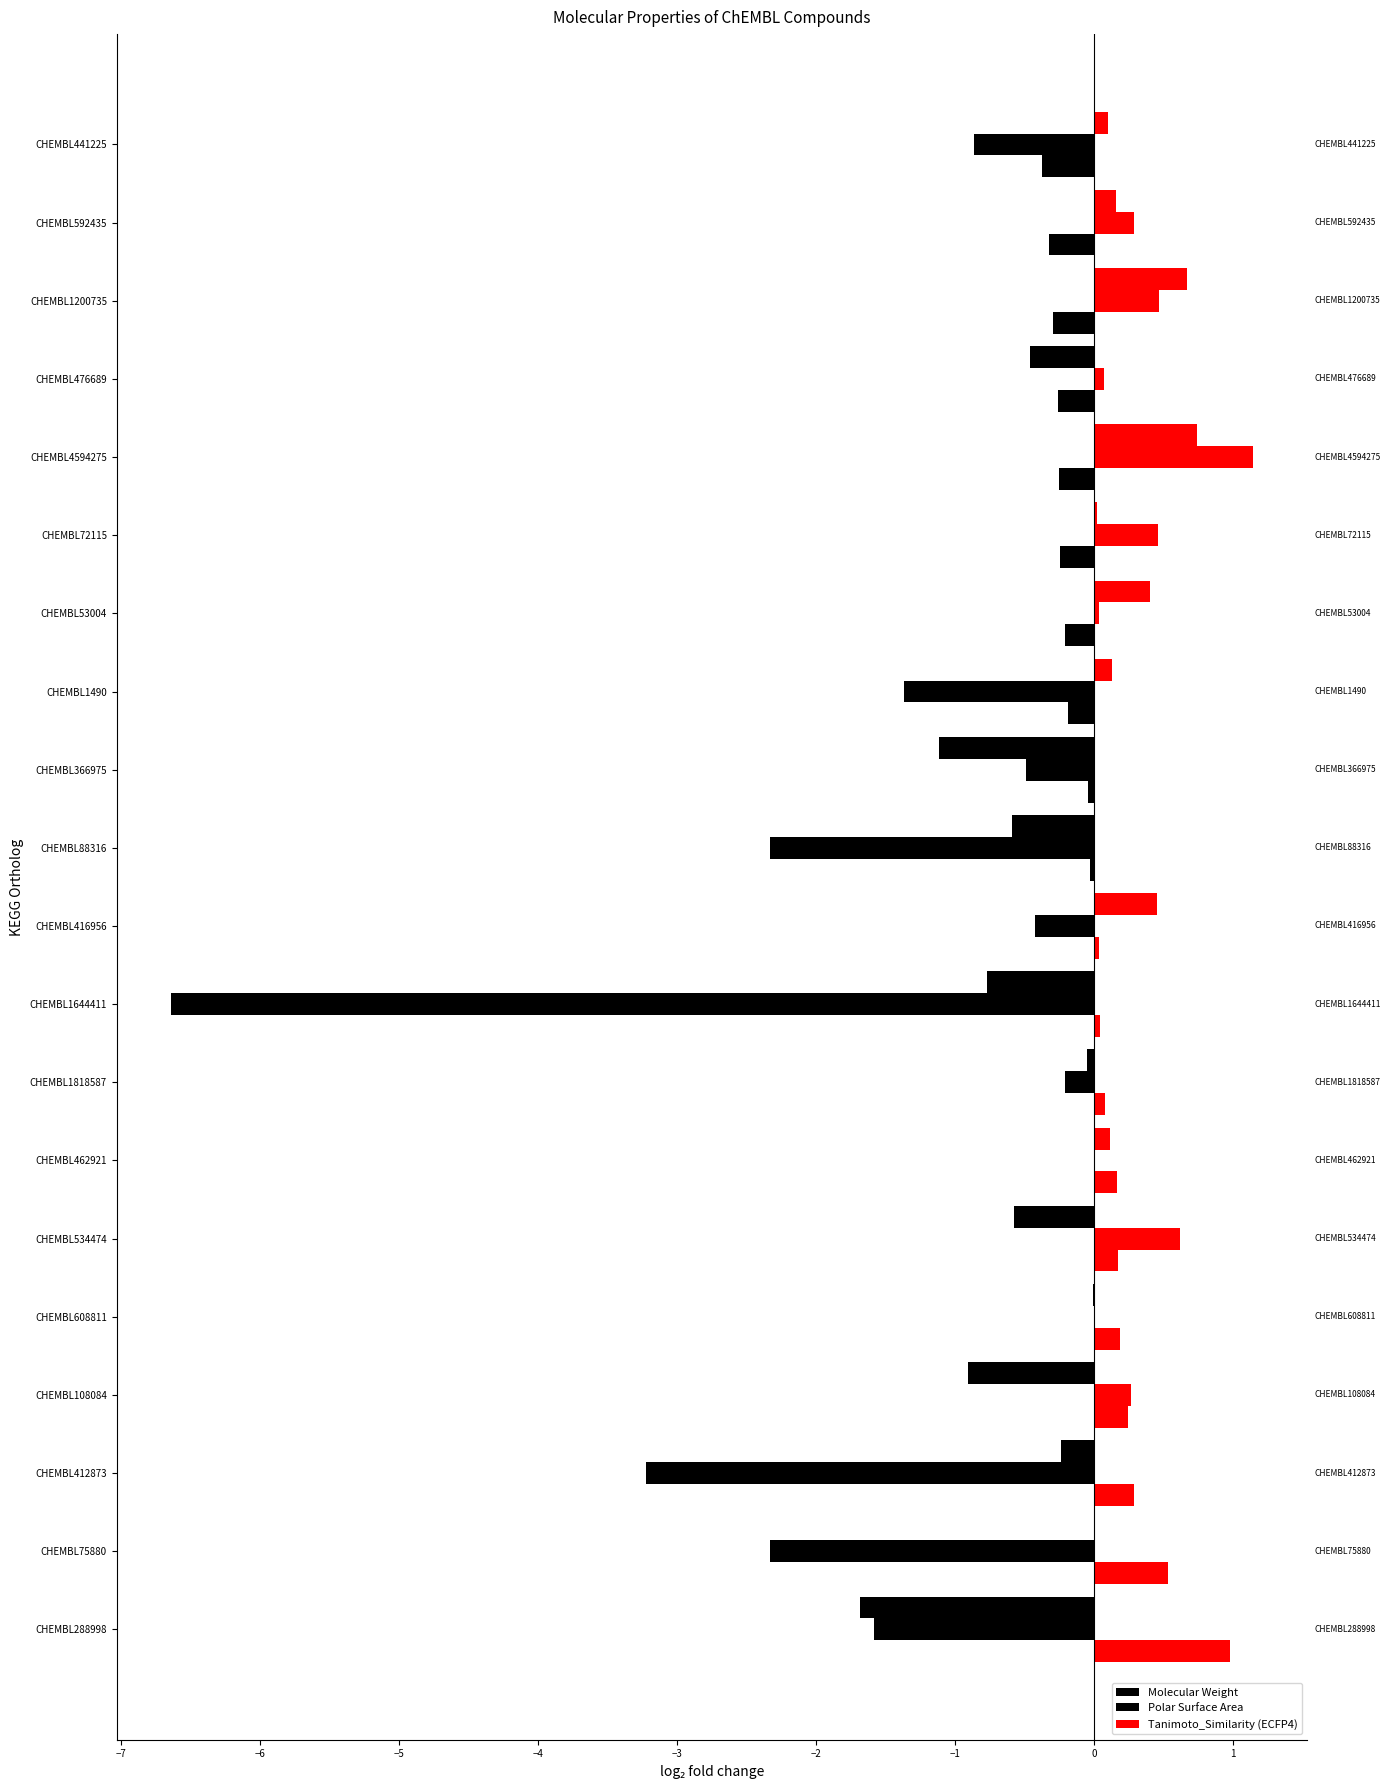

Which series has the largest range (max minus min)?

Polar Surface Area